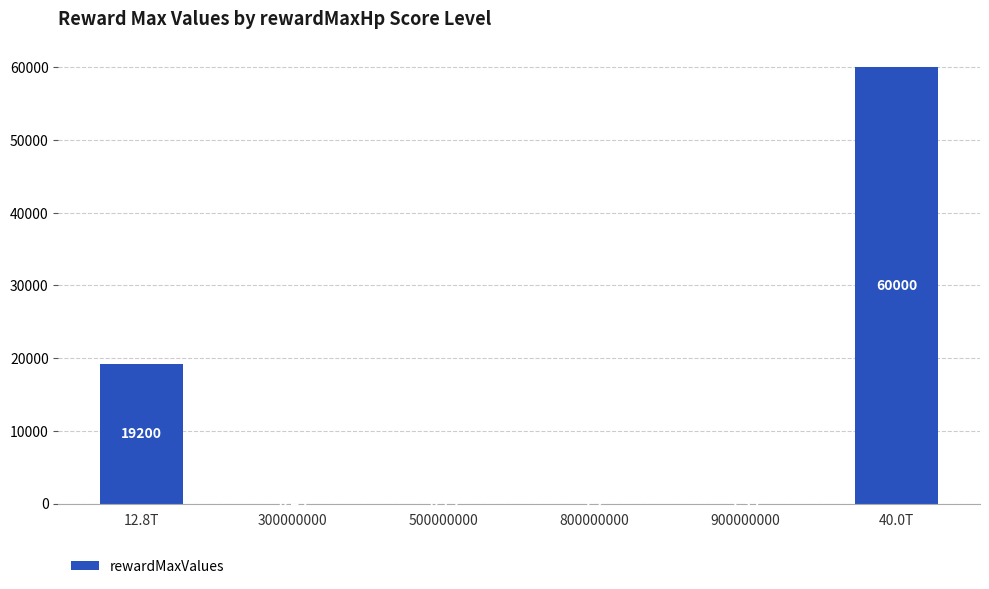

What is the change in value from 500000000 to 900000000?

+0.6